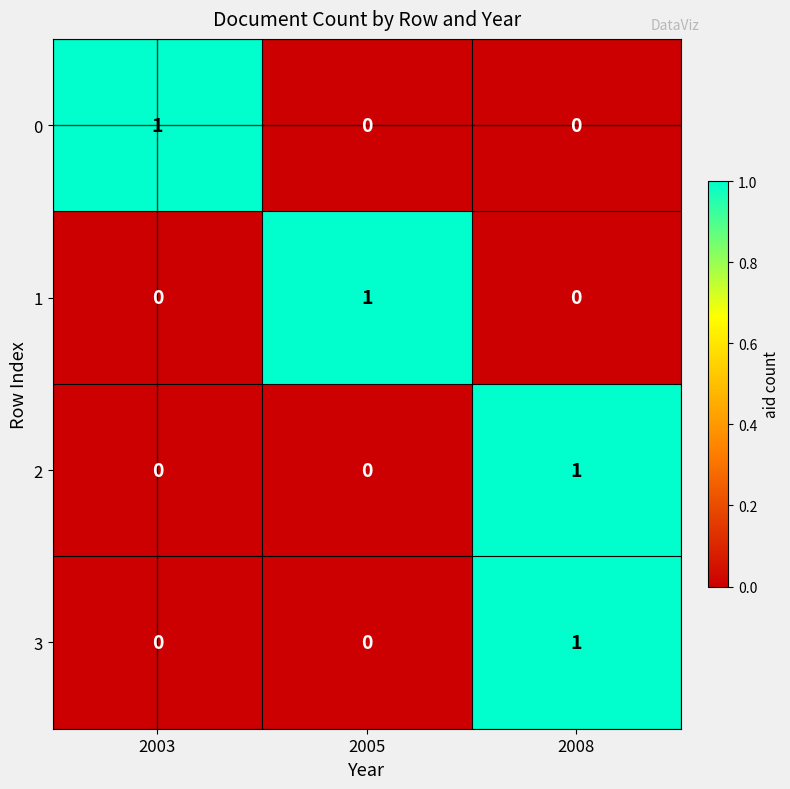

Is it true that 0 equals 1 at 2008?

False